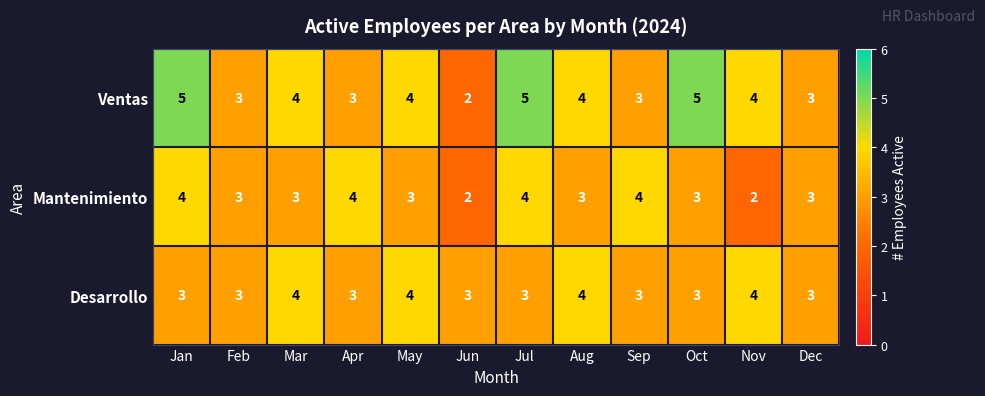

What is the sum of all Mantenimiento values?

38